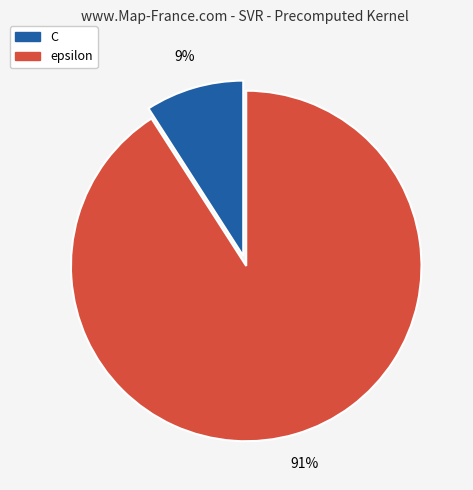

Which slice is the smallest?

C